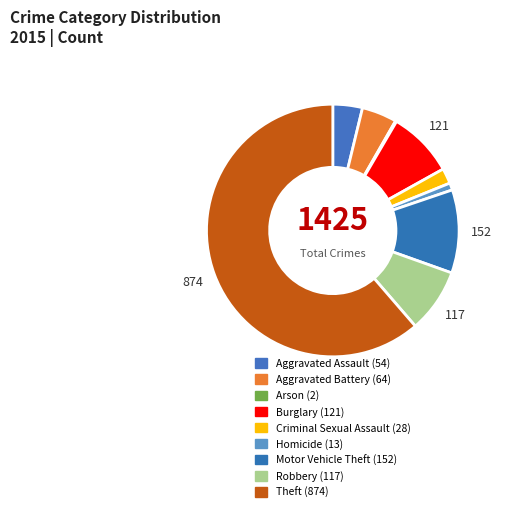

Does any single category account for the majority?

Yes